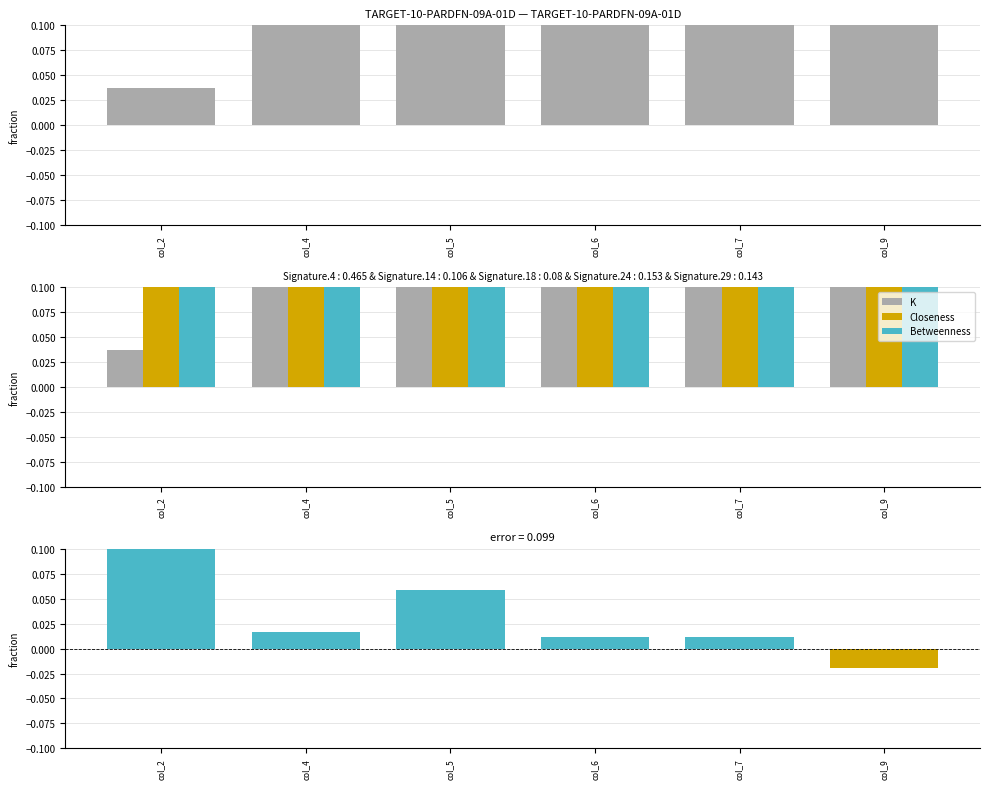

At which category is the sum across all series the highest?

col_5